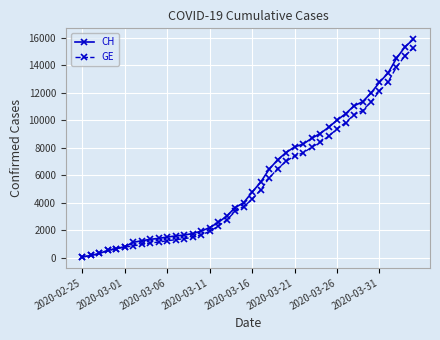

Which series has the widest spread of values?

CH